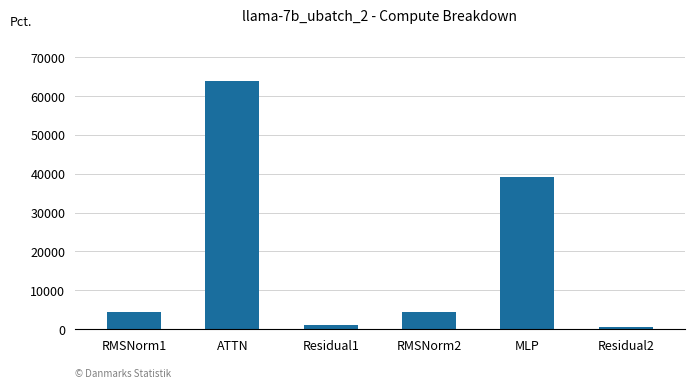

What value does the data have at MLP?

39273.6